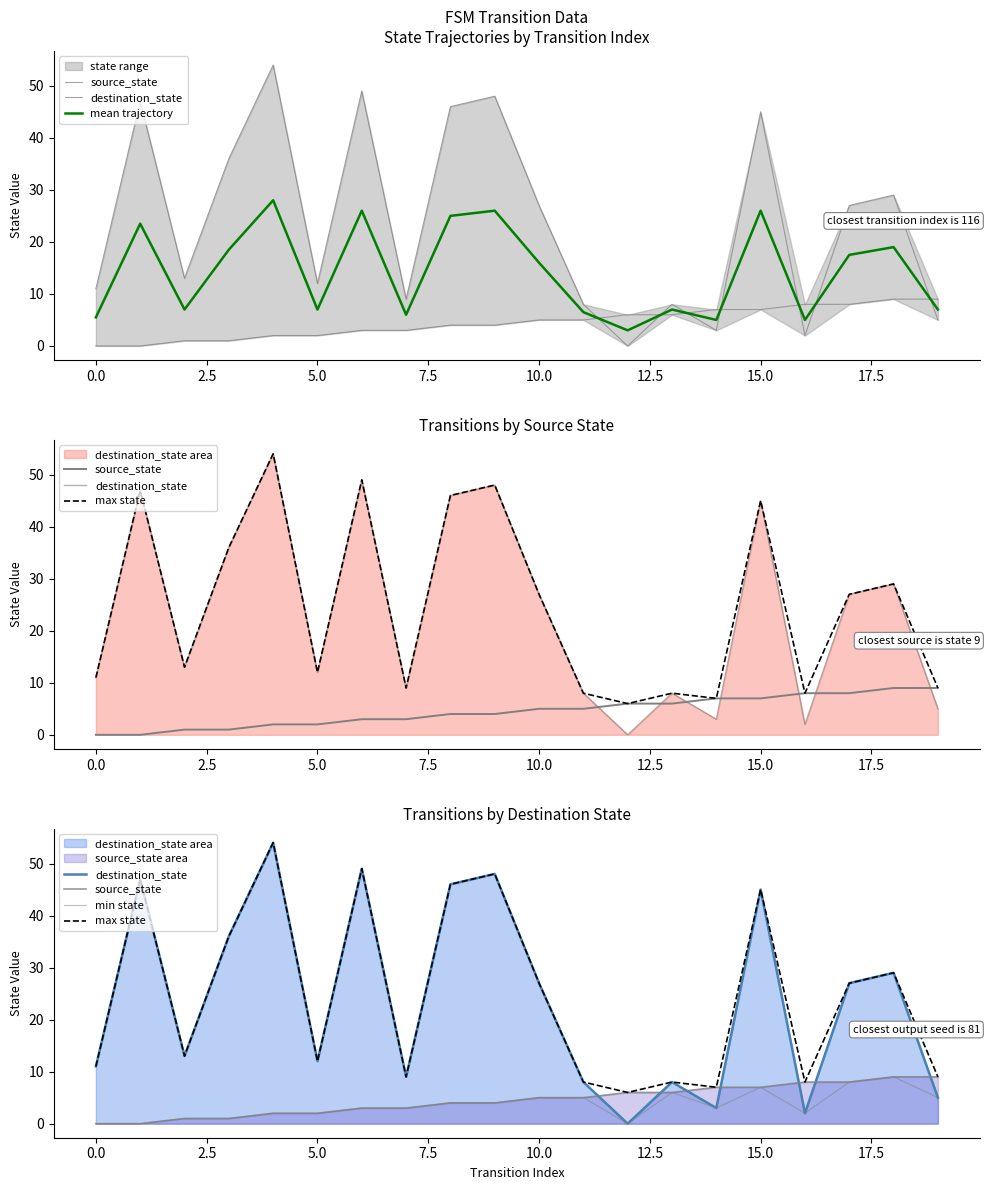

Which series has the largest range (max minus min)?

destination_state